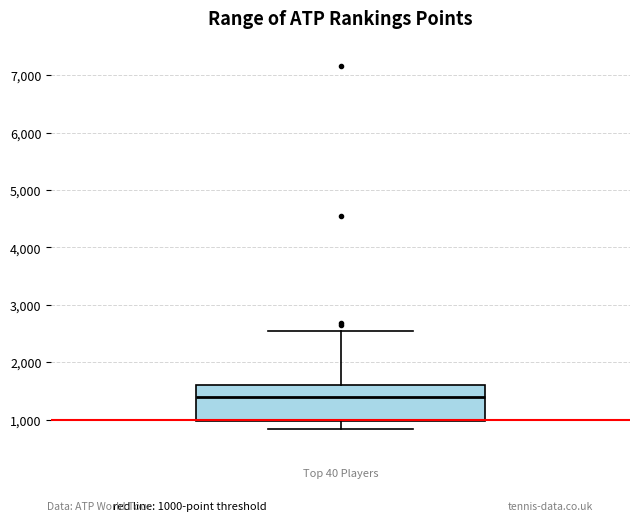

Where does the upper whisker of the box end on the y-axis? The values are not printed on the chart, so give them approximately, as read against the axis.

2500